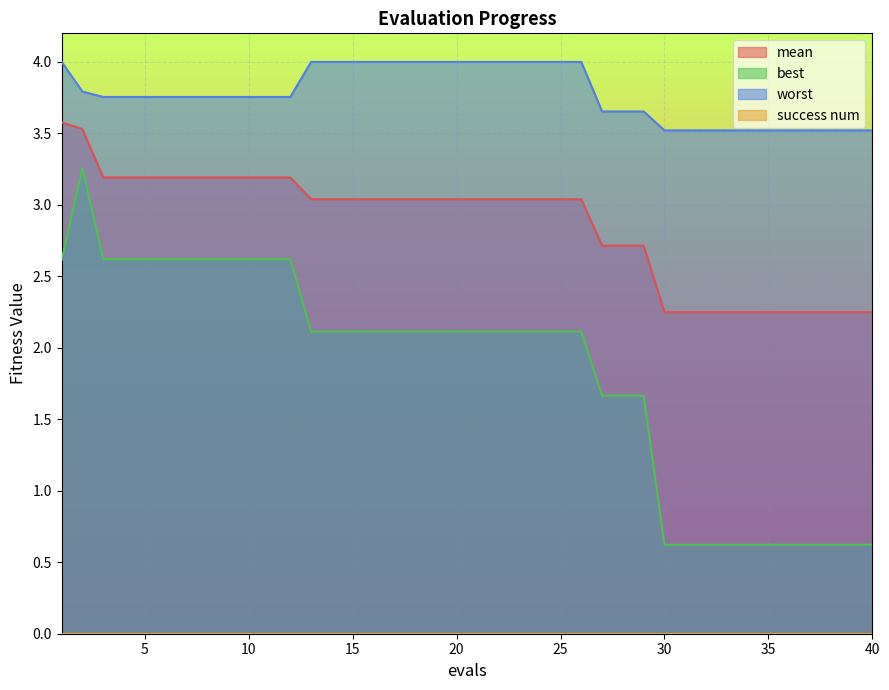

Reading left to right, list all the values displayed in this chart.

mean: 1=3.6	2=3.5	3=3.2	4=3.2	5=3.2	6=3.2	7=3.2	8=3.2	9=3.2	10=3.2	11=3.2	12=3.2	13=3.0	14=3.0	15=3.0	16=3.0	17=3.0	18=3.0	19=3.0	20=3.0	21=3.0	22=3.0	23=3.0	24=3.0	25=3.0	26=3.0	27=2.7	28=2.7	29=2.7	30=2.2	31=2.2	32=2.2	33=2.2	34=2.2	35=2.2	36=2.2	37=2.2	38=2.2	39=2.2	40=2.2
best: 1=2.6	2=3.3	3=2.6	4=2.6	5=2.6	6=2.6	7=2.6	8=2.6	9=2.6	10=2.6	11=2.6	12=2.6	13=2.1	14=2.1	15=2.1	16=2.1	17=2.1	18=2.1	19=2.1	20=2.1	21=2.1	22=2.1	23=2.1	24=2.1	25=2.1	26=2.1	27=1.7	28=1.7	29=1.7	30=0.6	31=0.6	32=0.6	33=0.6	34=0.6	35=0.6	36=0.6	37=0.6	38=0.6	39=0.6	40=0.6
worst: 1=4.0	2=3.8	3=3.8	4=3.8	5=3.8	6=3.8	7=3.8	8=3.8	9=3.8	10=3.8	11=3.8	12=3.8	13=4.0	14=4.0	15=4.0	16=4.0	17=4.0	18=4.0	19=4.0	20=4.0	21=4.0	22=4.0	23=4.0	24=4.0	25=4.0	26=4.0	27=3.7	28=3.7	29=3.7	30=3.5	31=3.5	32=3.5	33=3.5	34=3.5	35=3.5	36=3.5	37=3.5	38=3.5	39=3.5	40=3.5